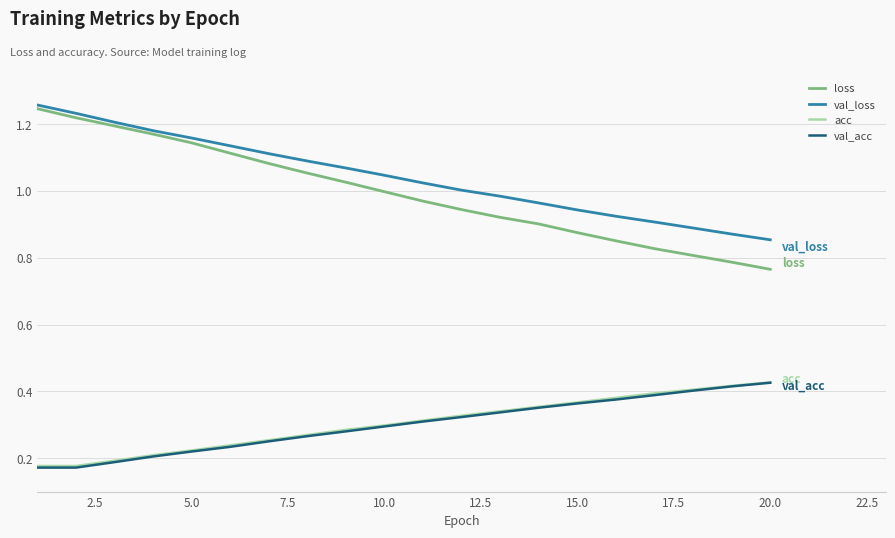

At how many categories does at least one series exceed 0?

20